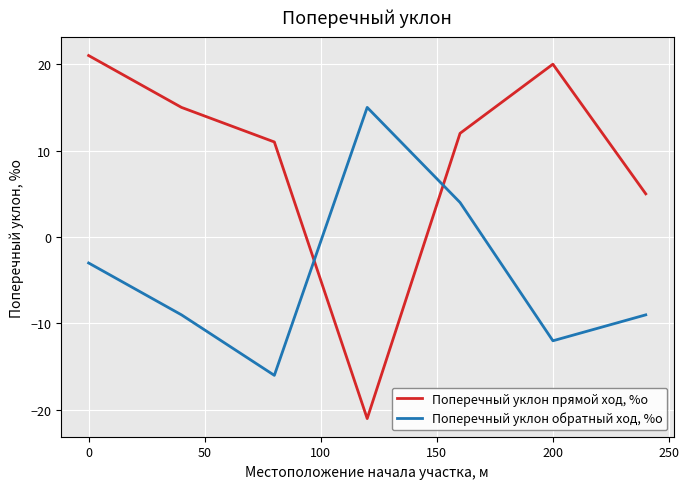

How many values in the Поперечный уклон обратный ход, %о series exceed -9?

3